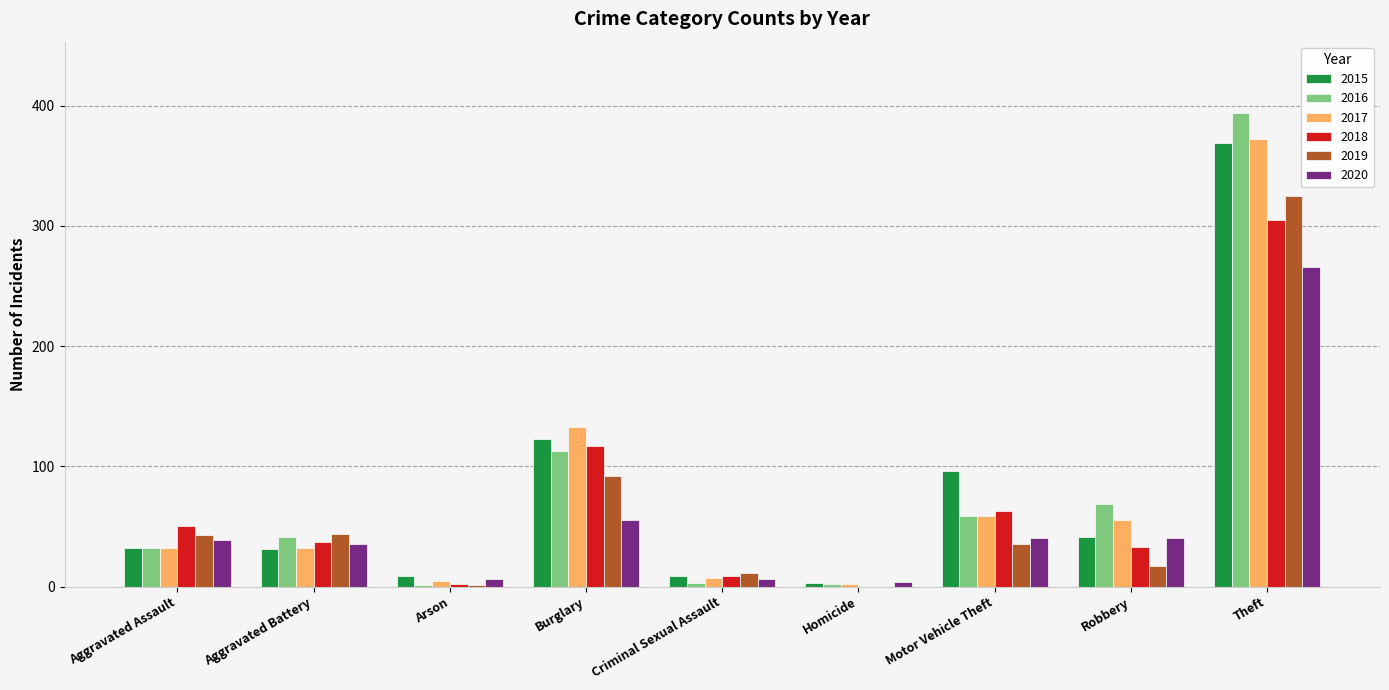

At which label is 2016 closest to 197?

Burglary